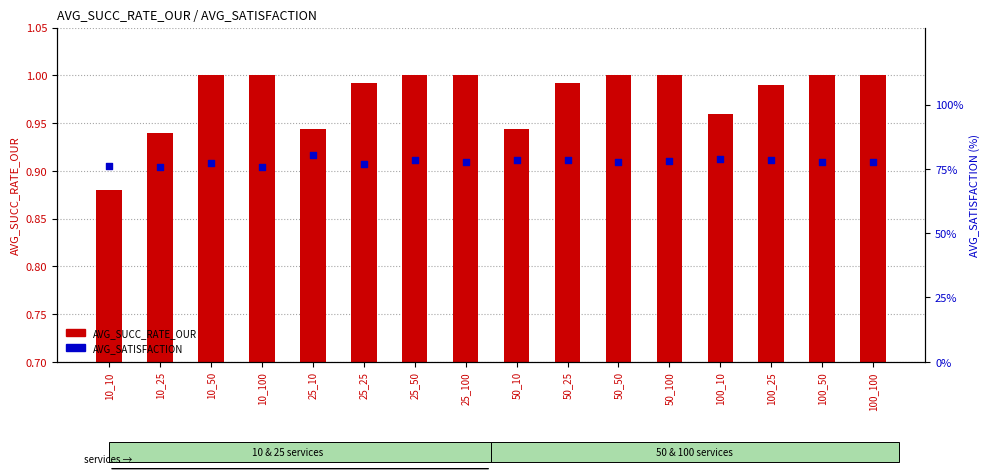

Which series contains the lowest Y value?

AVG_SATISFACTION